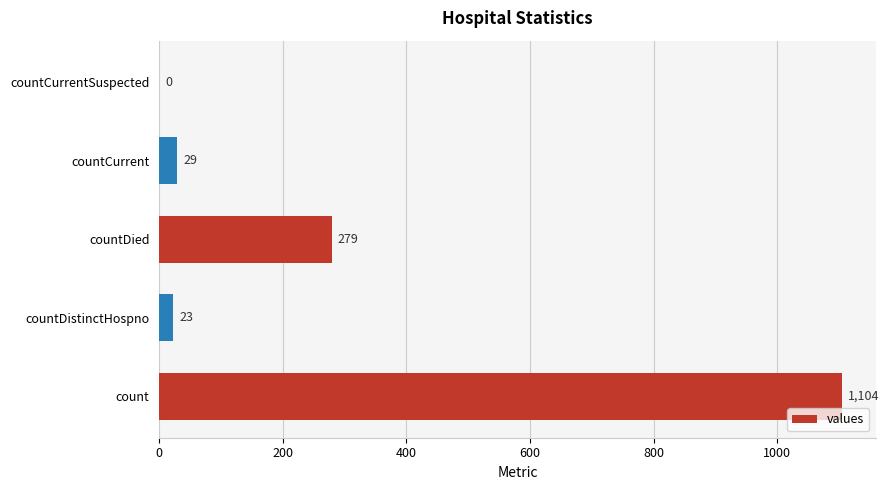

What is the sum of all values?

1435